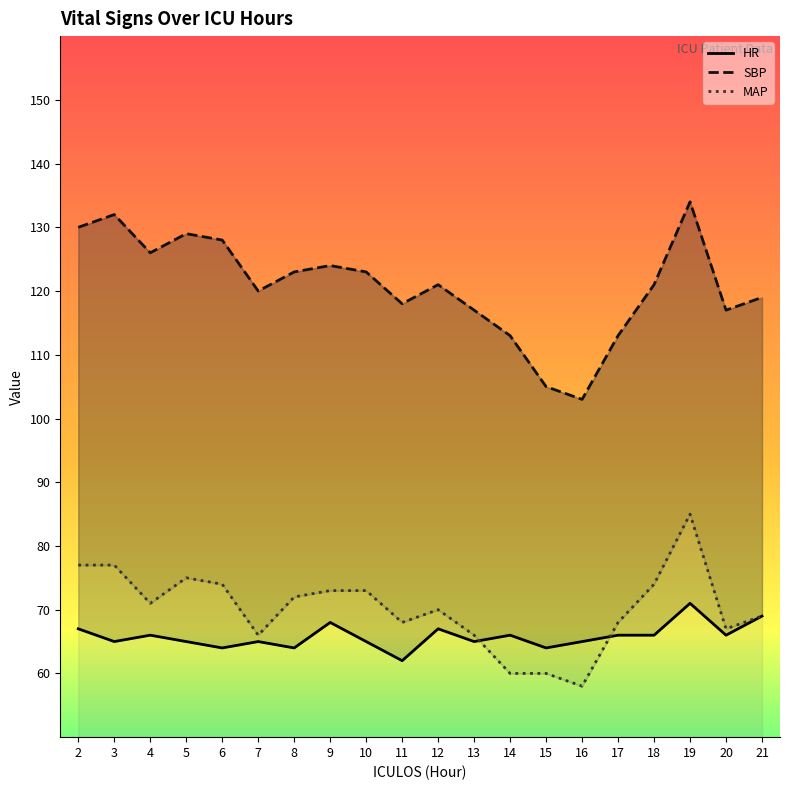

What is the sum of all HR values?

1316